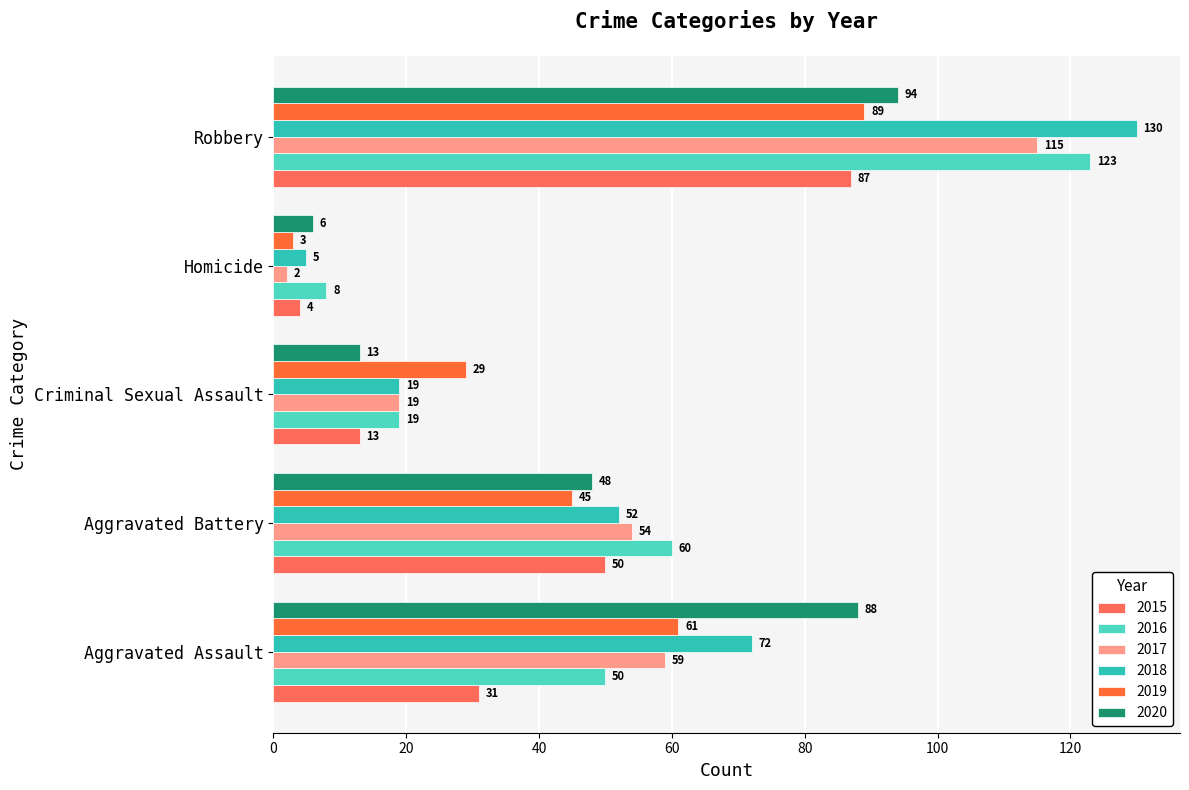

How many values in the 2016 series are below 50?

2